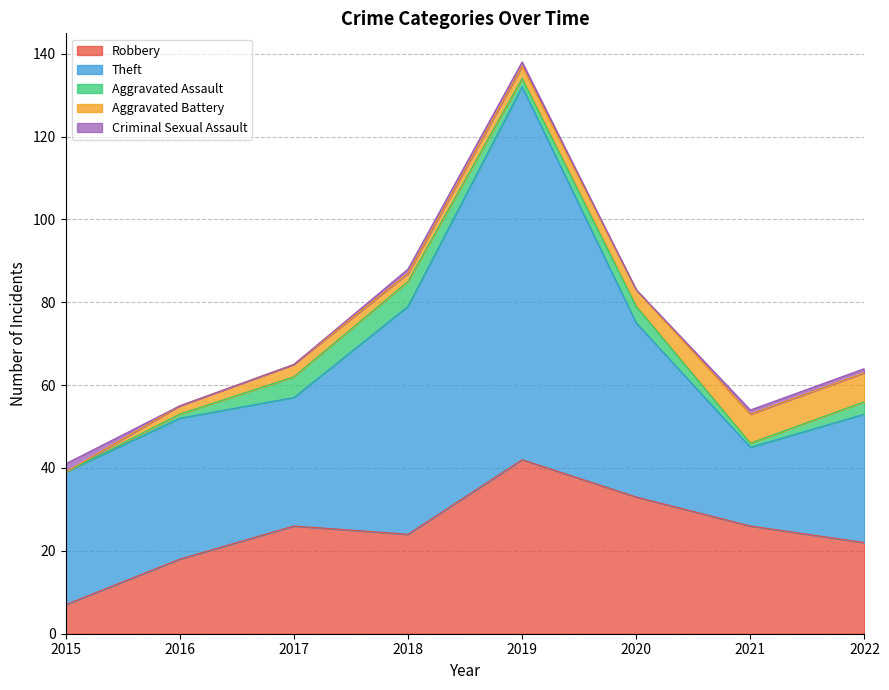

How many times do Robbery and Theft cross each other?

2